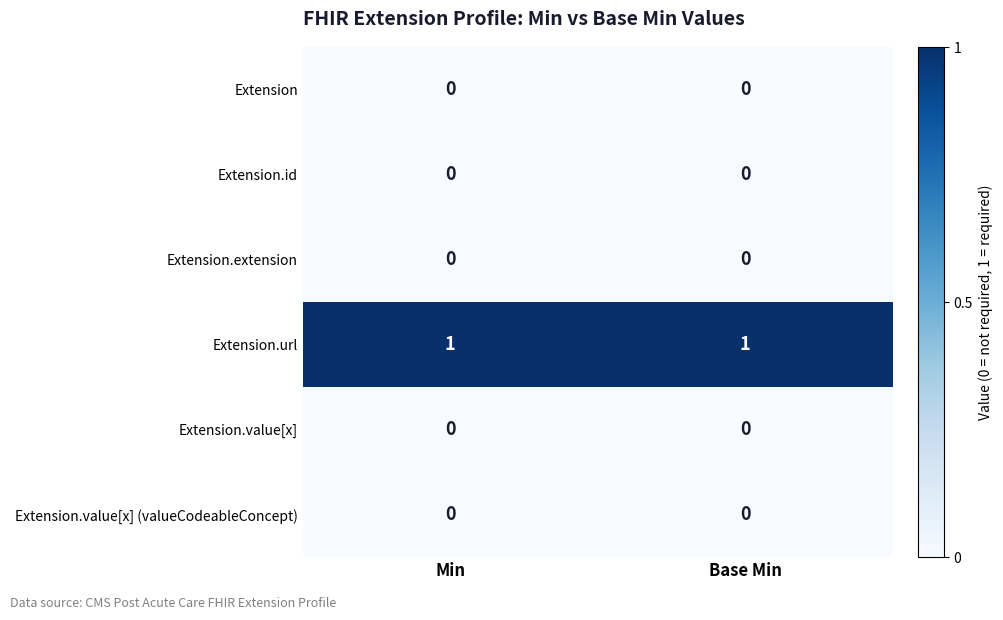

Reading left to right, list all the values displayed in this chart.

Extension: 0	0
Extension.id: 0	0
Extension.extension: 0	0
Extension.url: 1	1
Extension.value[x]: 0	0
Extension.value[x] (valueCodeableConcept): 0	0